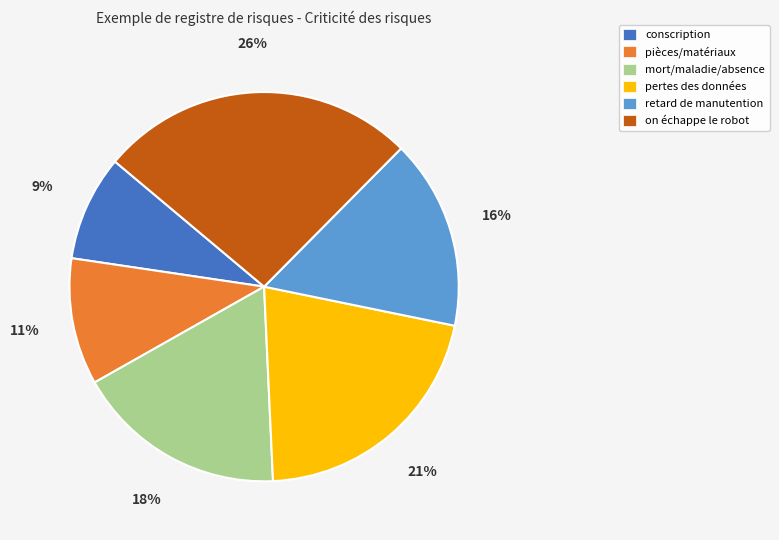

Is there a majority slice in this chart?

No